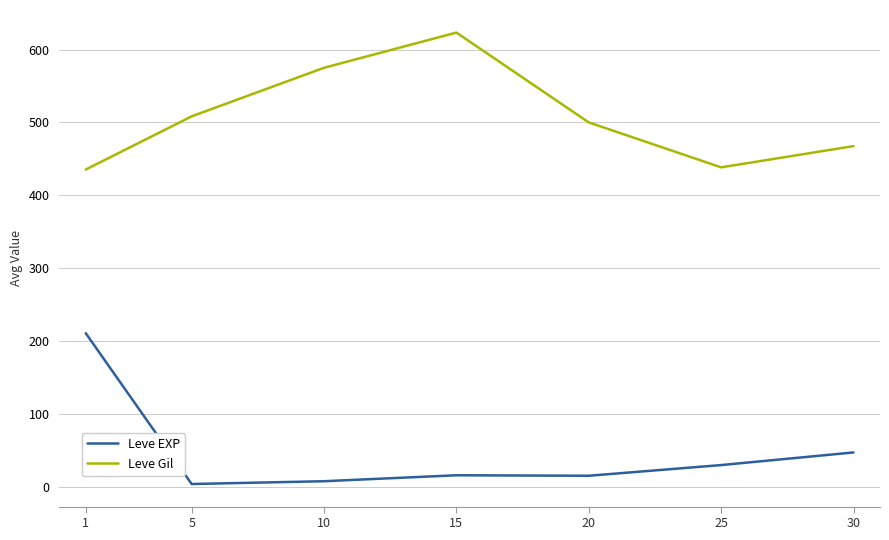

Which series changed the most between 1 and 20?

Leve EXP